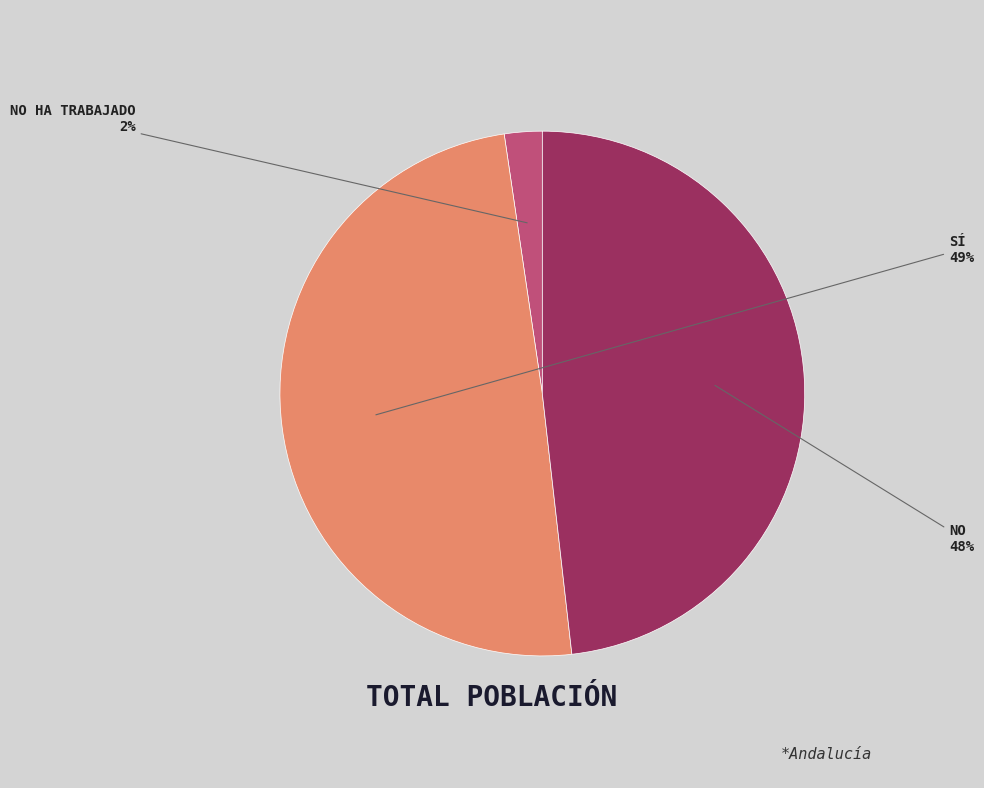

To the nearest percent, what is the average slice percentage?

33%